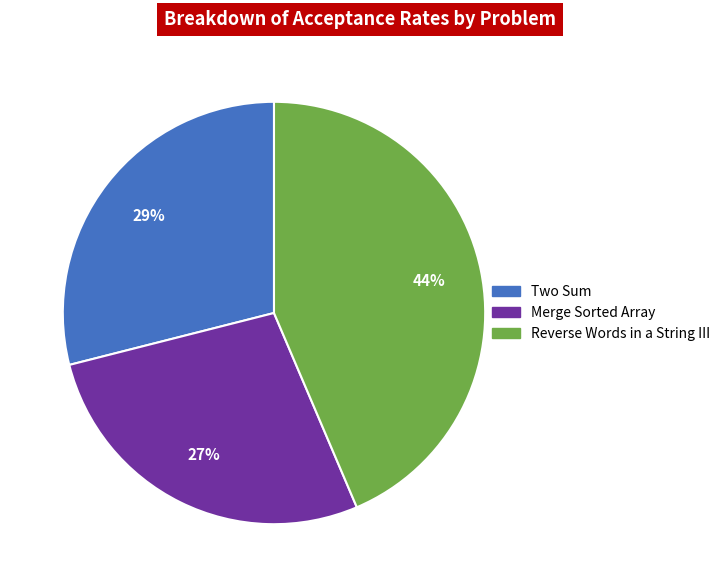

Between Merge Sorted Array and Two Sum, which is larger?

Two Sum